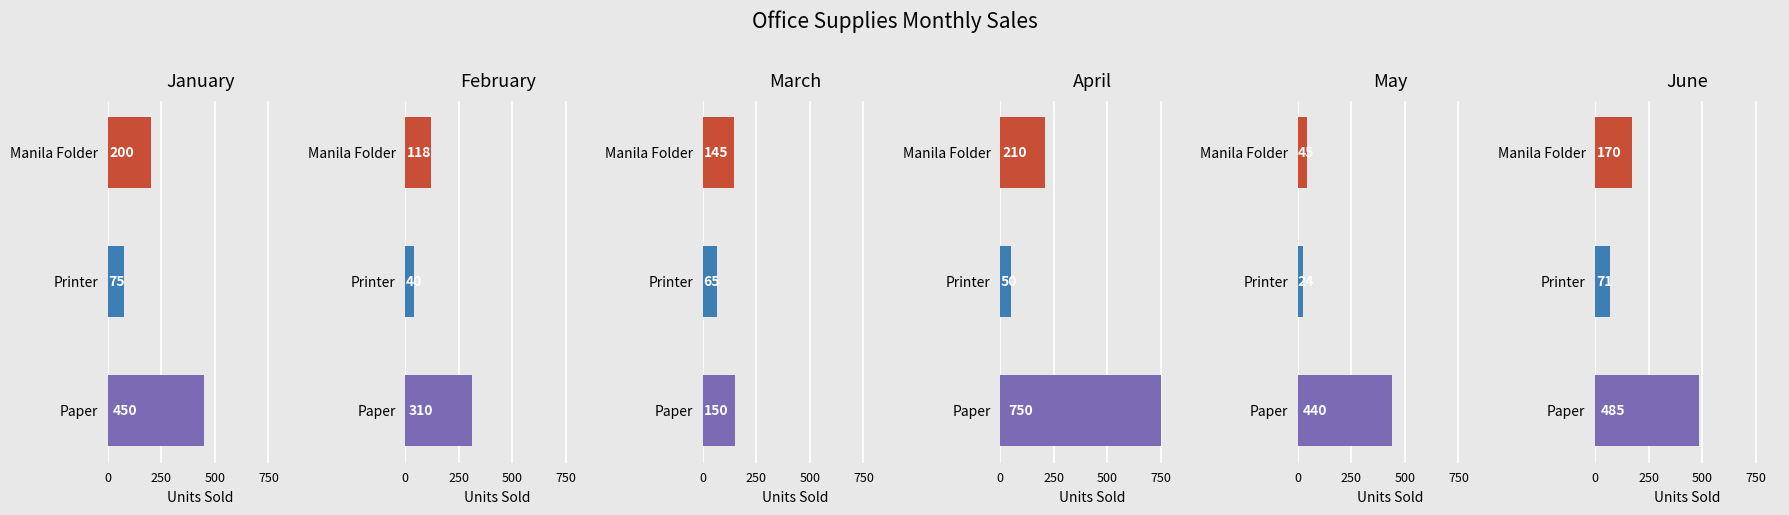

Which has a higher value, Manila Folder or Printer?

Manila Folder